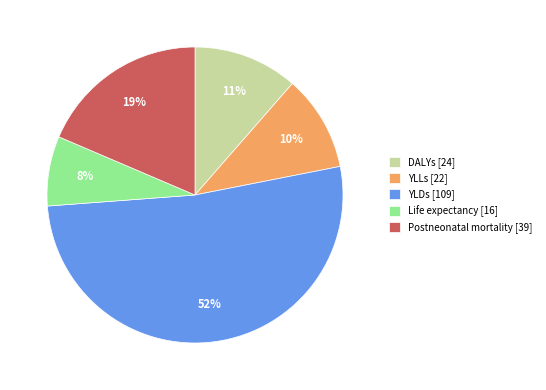

Count the number of slices in the pie.

5